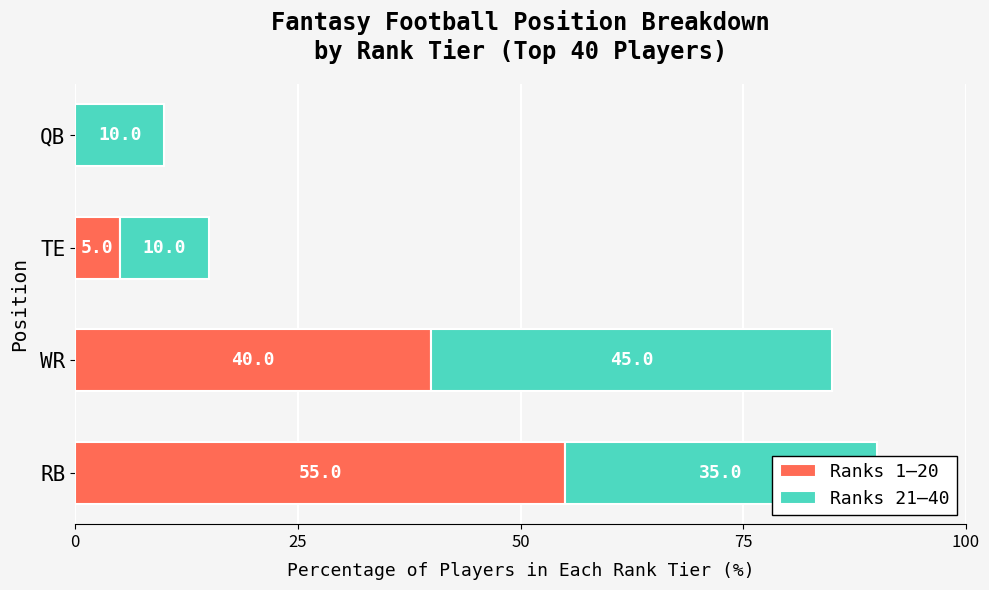

Which category has the highest value in the Ranks 1–20 series?

RB